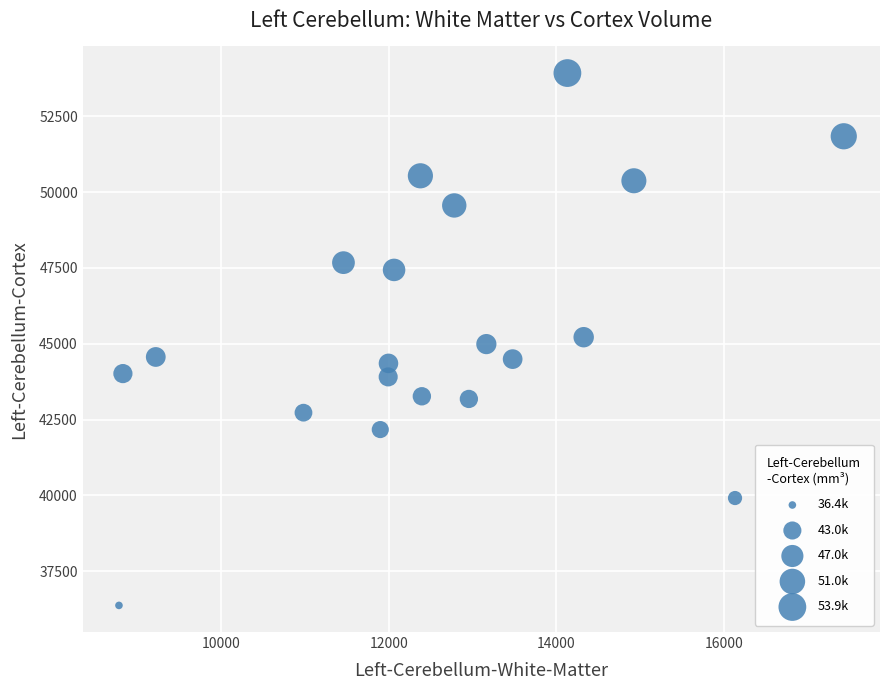

What is the range of Y values (max minus min)?

17545.1